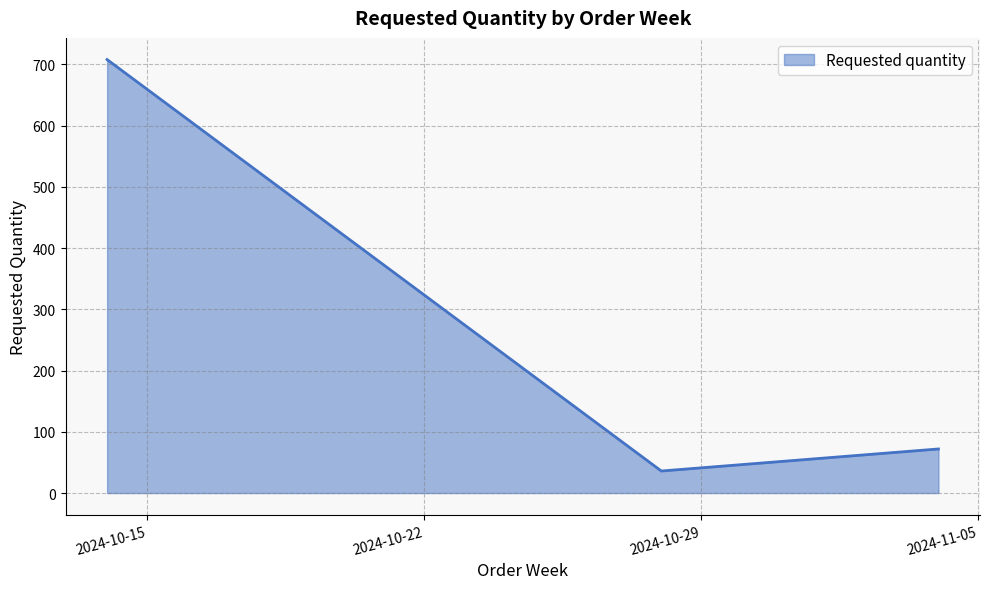

What is the average value?

272